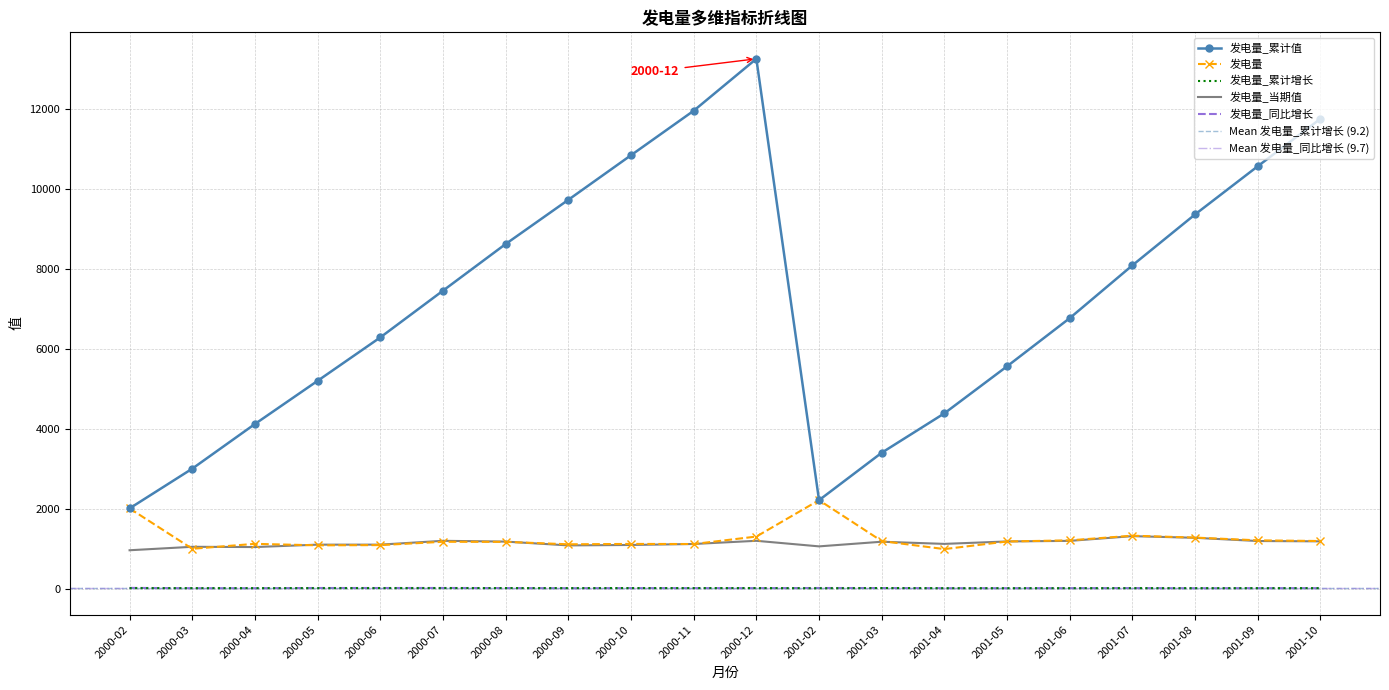

Where is the first local minimum for 发电量_当期值?

2000-04